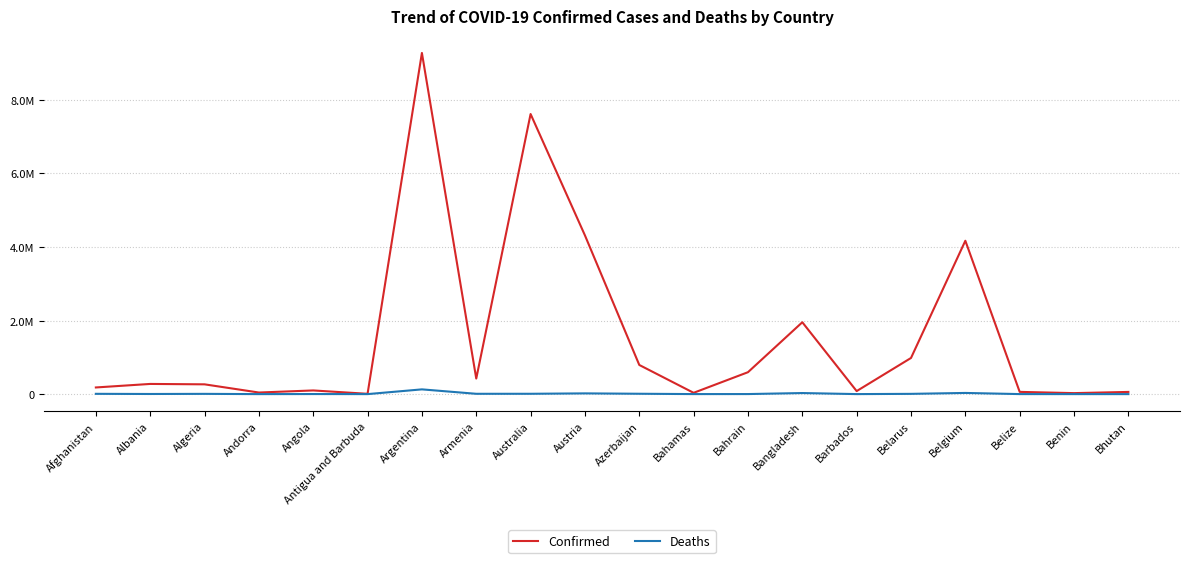

What is the total value across all series at Belgium?

4202068